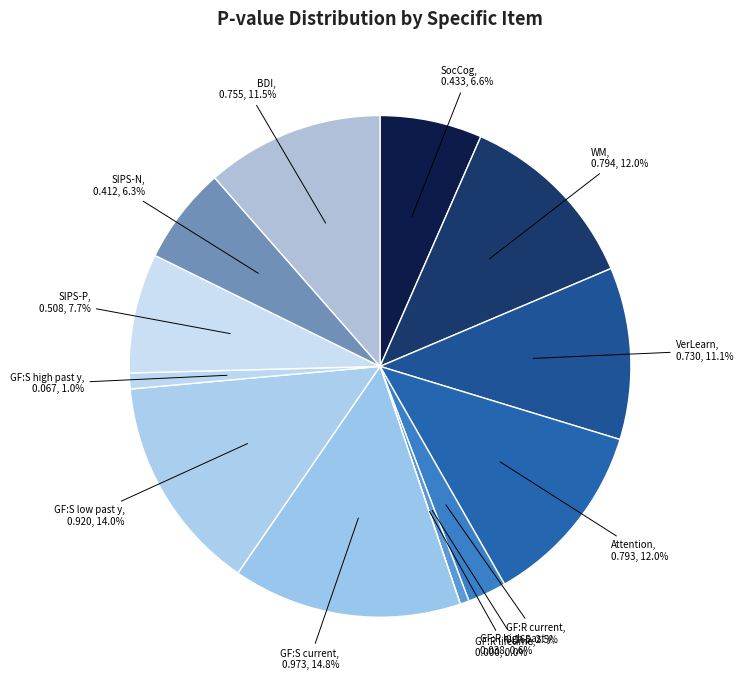

How many segments does this pie chart have?

13